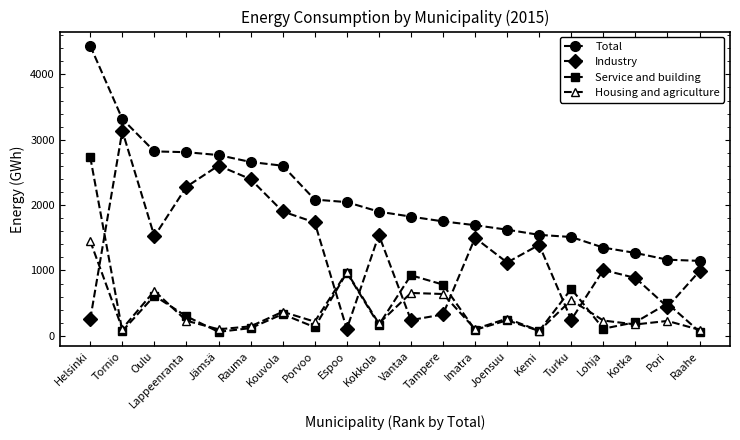

Does the chart display data point markers on the line(s)?

Yes